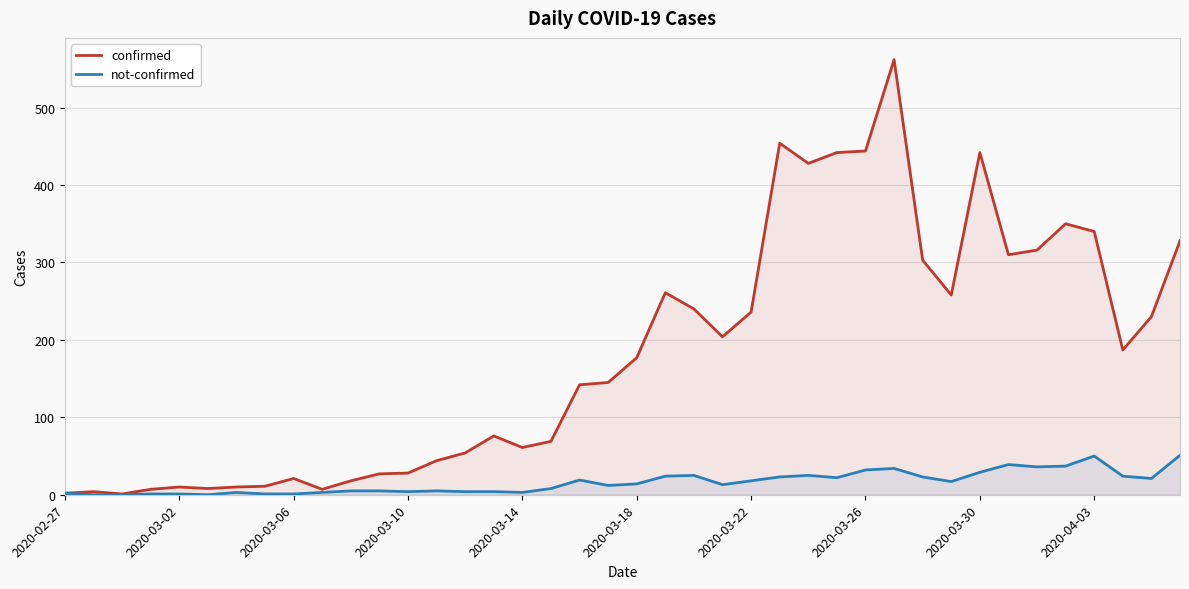

What is the average value of the not-confirmed series?

16